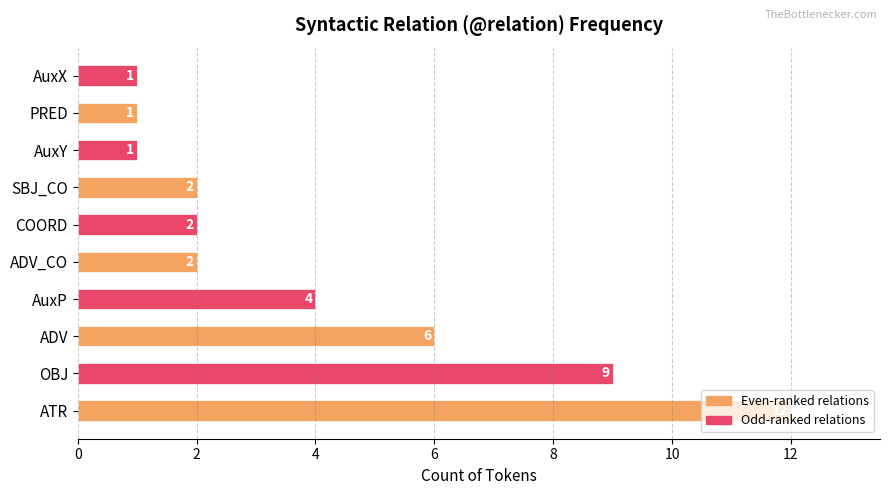

At which label is the value closest to 6?

ADV